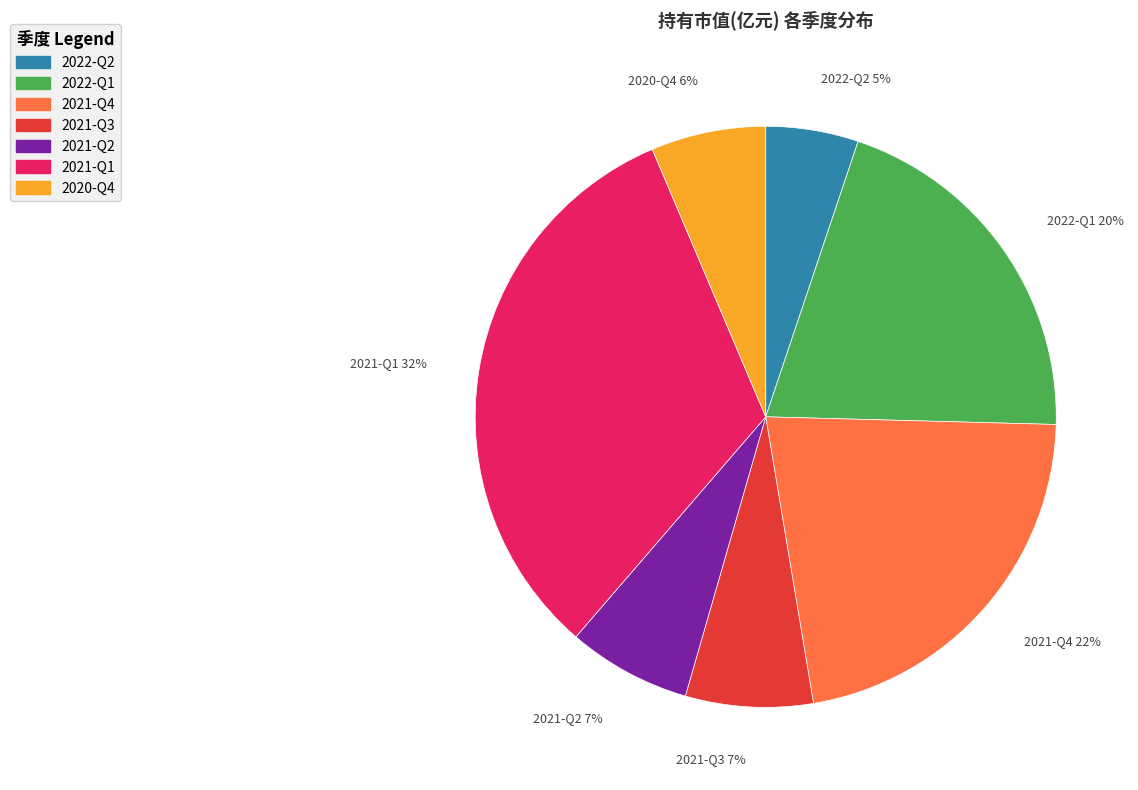

Which slice is the largest?

2021-Q1